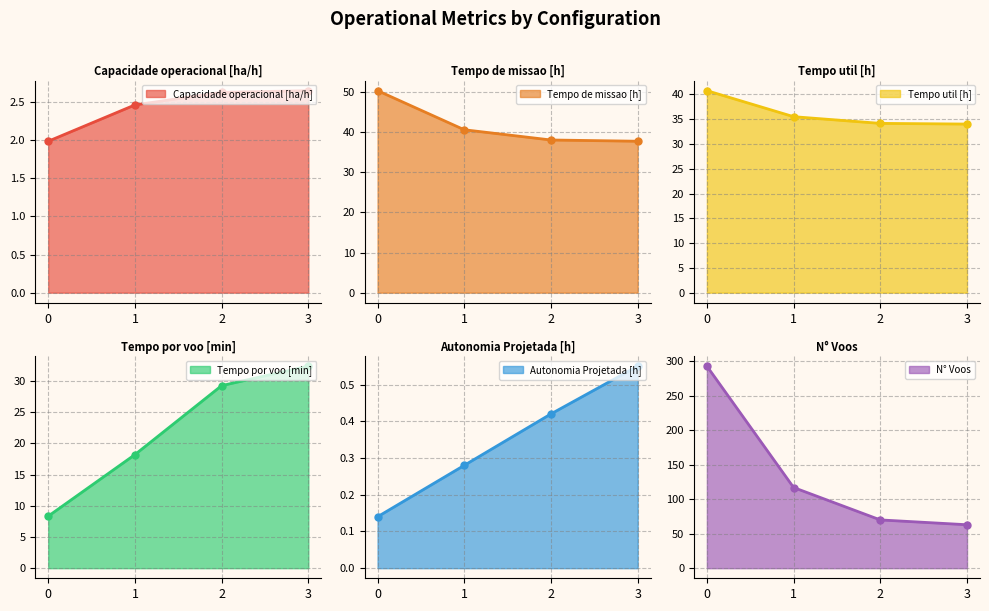

What are all the series names shown in the legend?

Capacidade operacional [ha/h], Tempo de missao [h], Tempo util [h], Tempo por voo [min], Autonomia Projetada [h], N° Voos